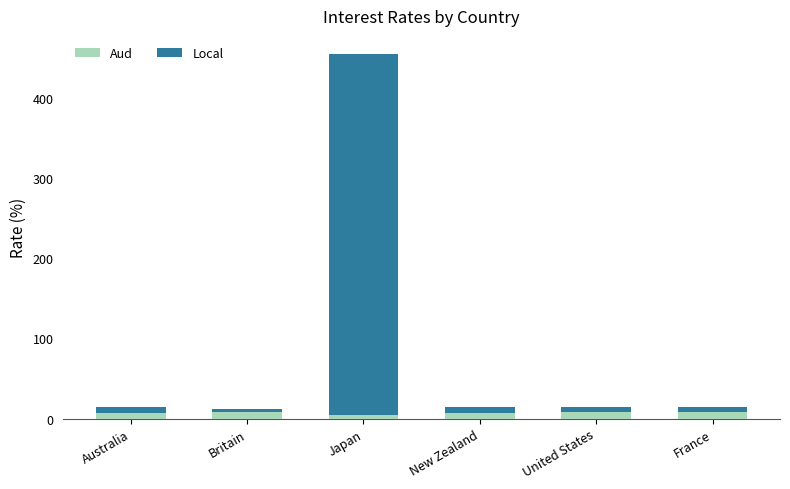

What is the average value of the Aud series?

7.3